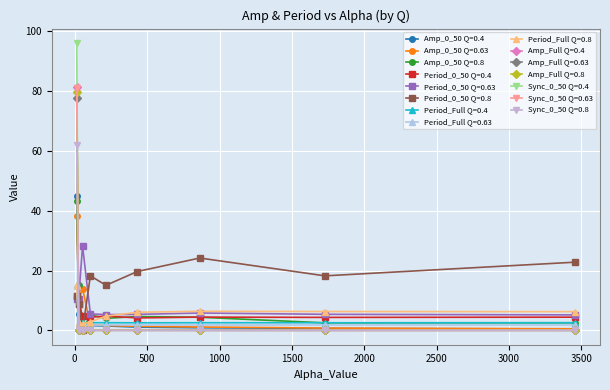

True or false: Period_0_50 Q=0.63 and Amp_0_50 Q=0.4 cross at least once.

True